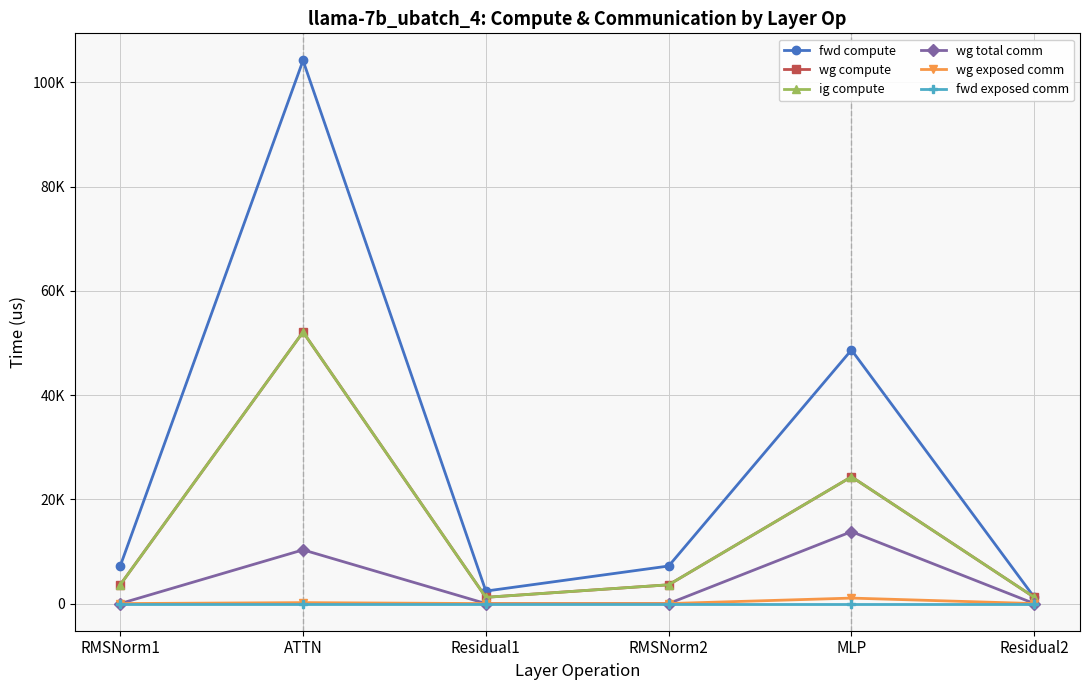

What is the total value across all series at Residual2?

3595.6